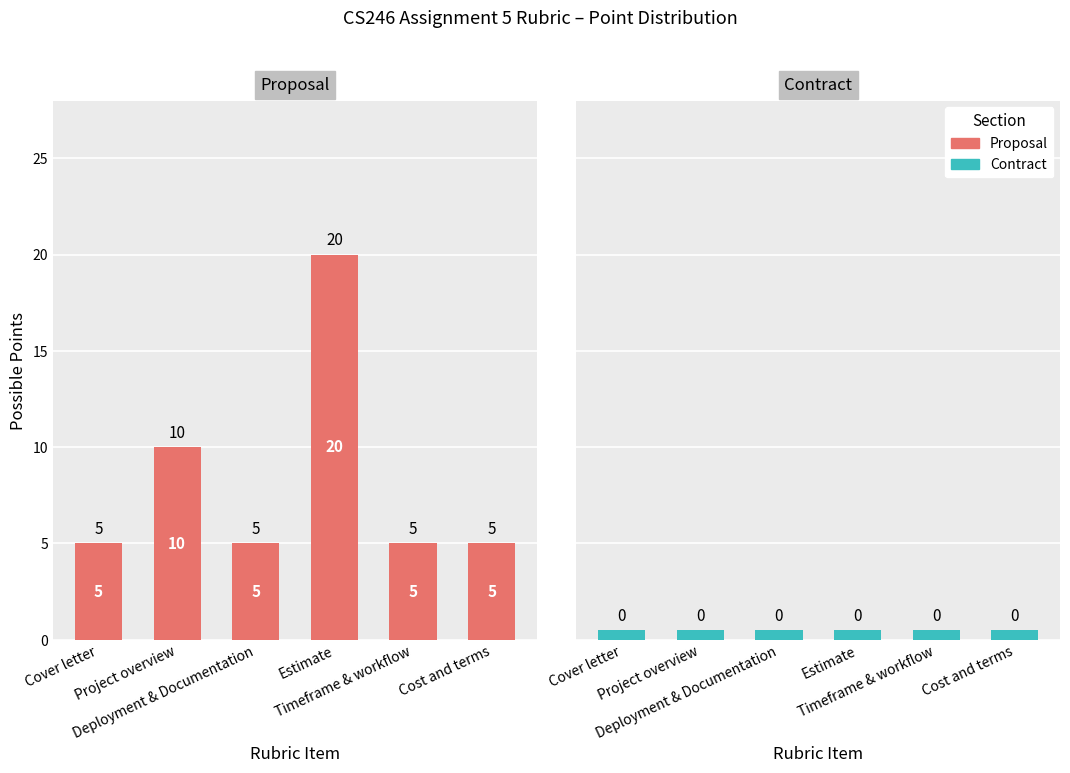

The Proposal series shows 5.0 at Deployment & Documentation. True or false?

True